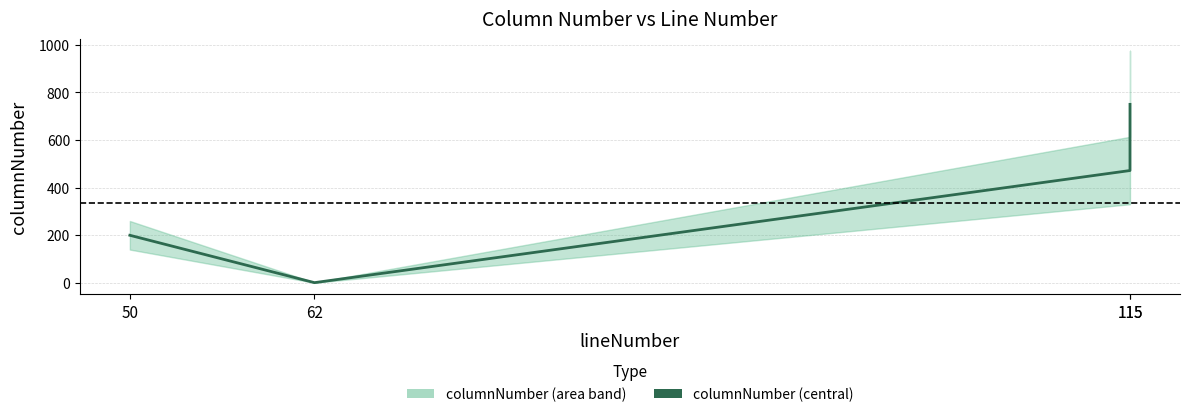

The value at 115 is 288. True or false?

False